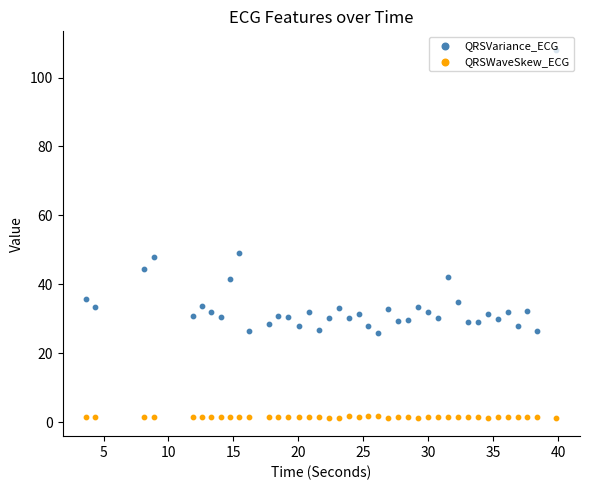

What are all the series names shown in the legend?

QRSVariance_ECG, QRSWaveSkew_ECG